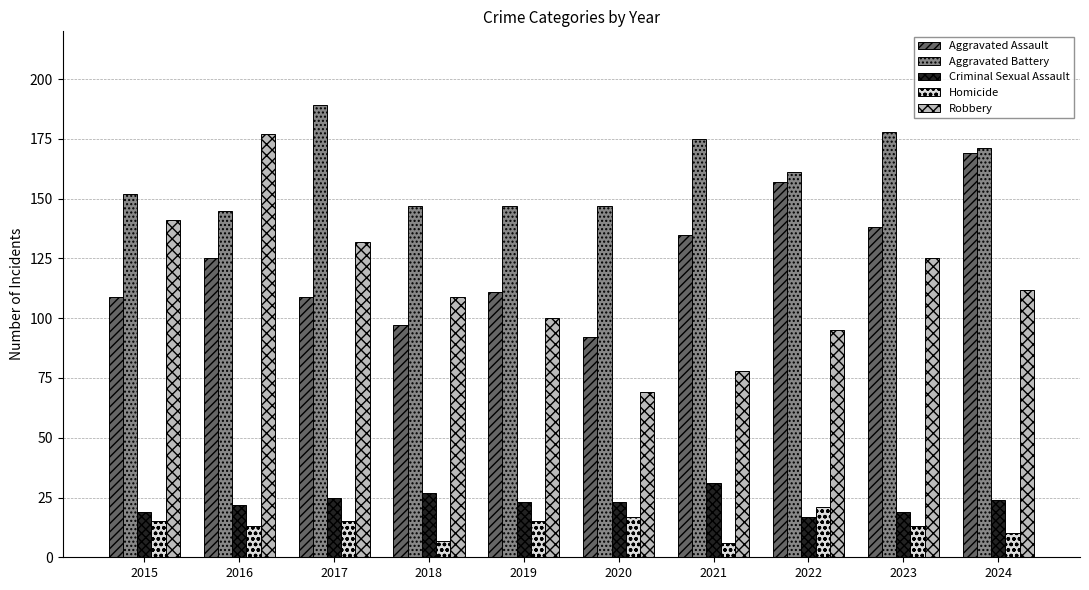

Is it true that Aggravated Battery equals 189 at 2017?

True